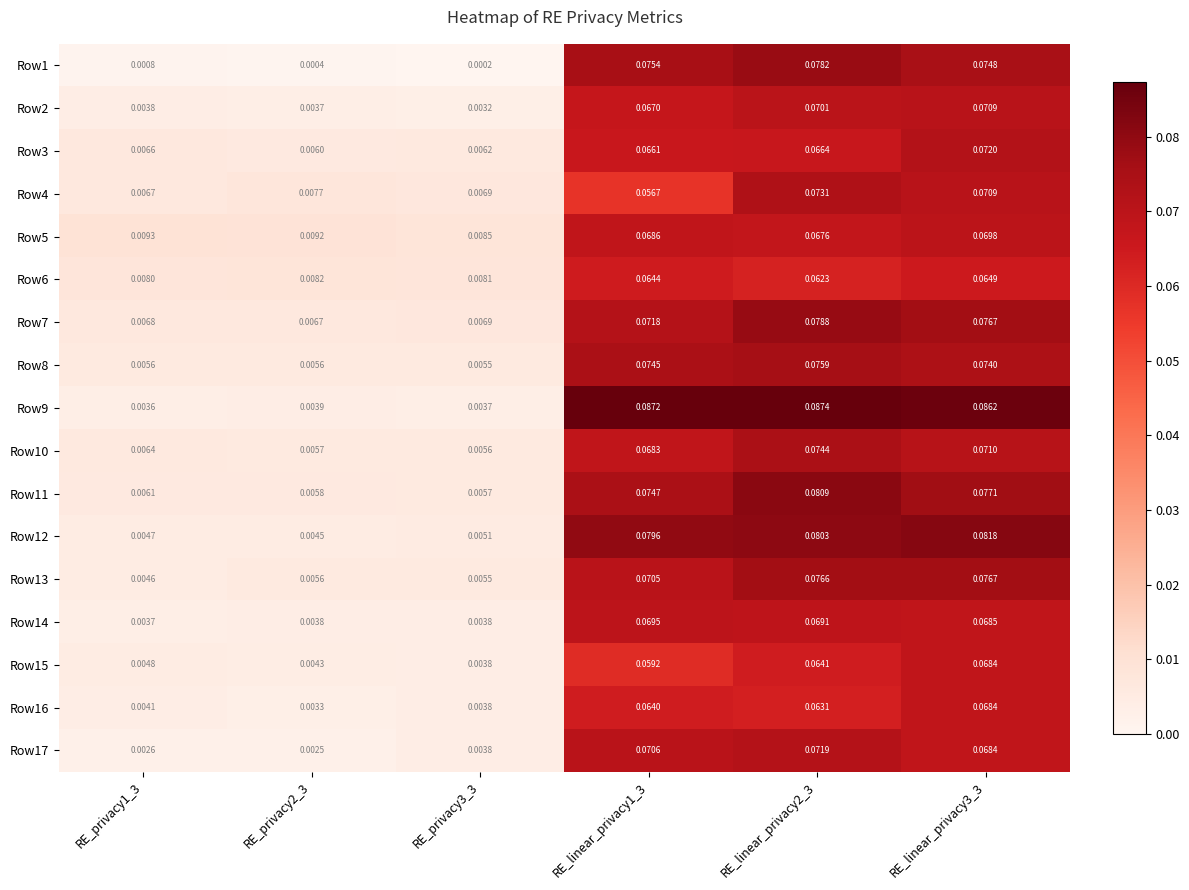

Is the value of Row1 at RE_linear_privacy2_3 greater than the value of Row13 at RE_linear_privacy3_3?

Yes